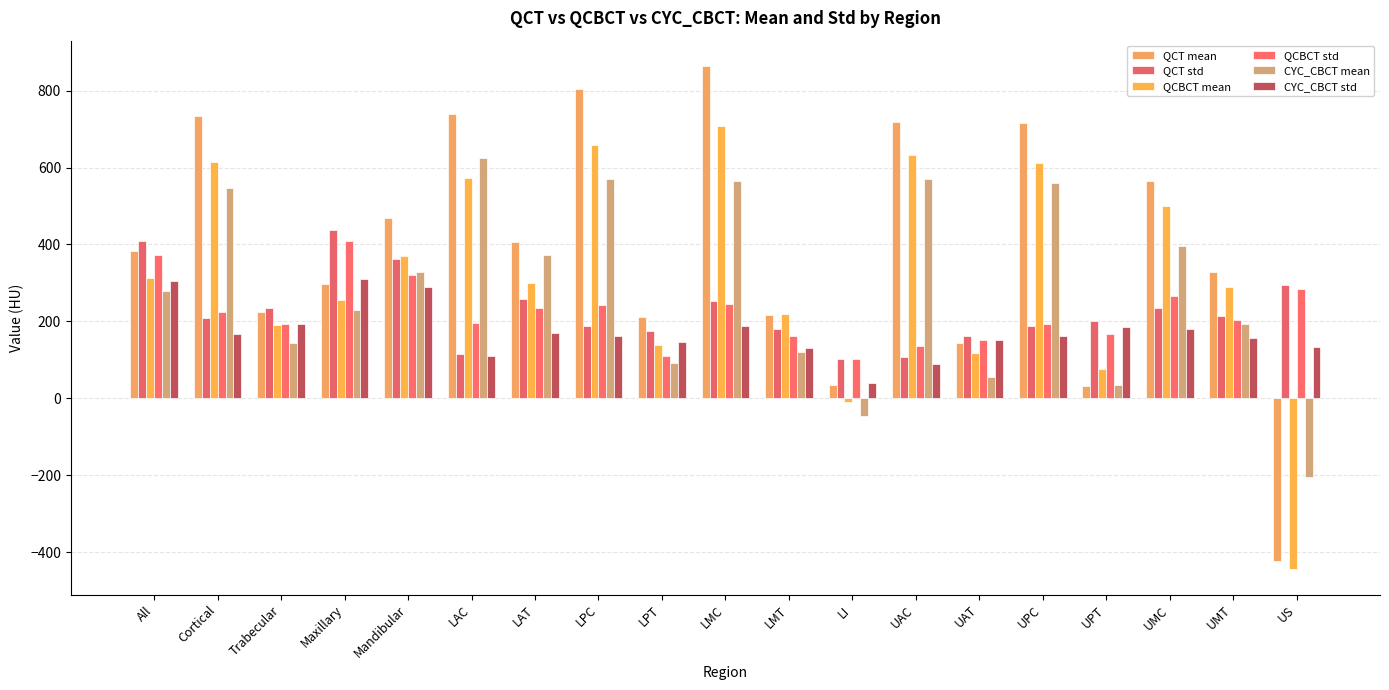

Rank the categories by CYC_CBCT mean value from lowest to highest.

US, LI, UPT, UAT, LPT, LMT, Trabecular, UMT, Maxillary, All, Mandibular, LAT, UMC, Cortical, UPC, LMC, UAC, LPC, LAC